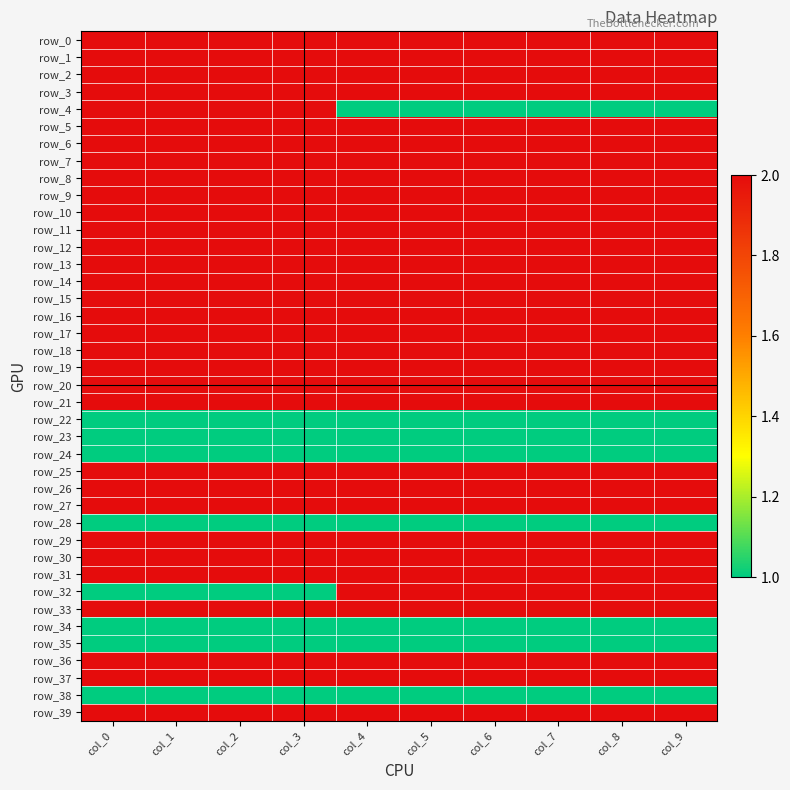

Which series has the largest total across all categories?

row_0